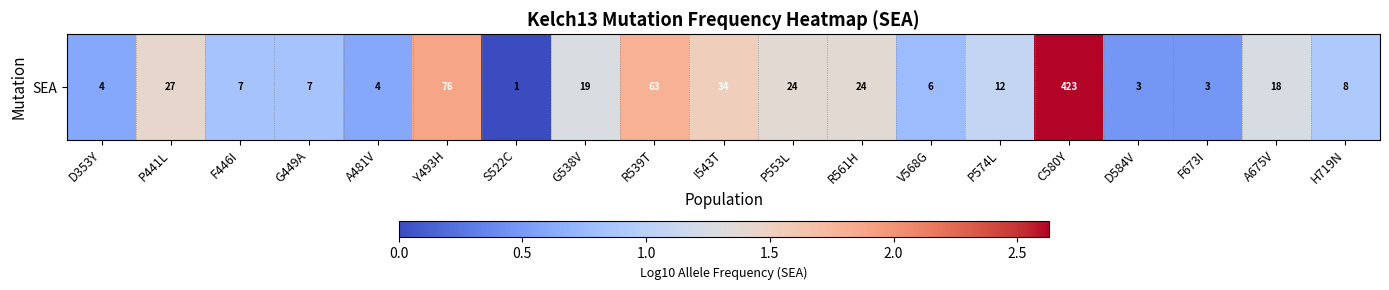

Which category has the lowest value across all series?

S522C